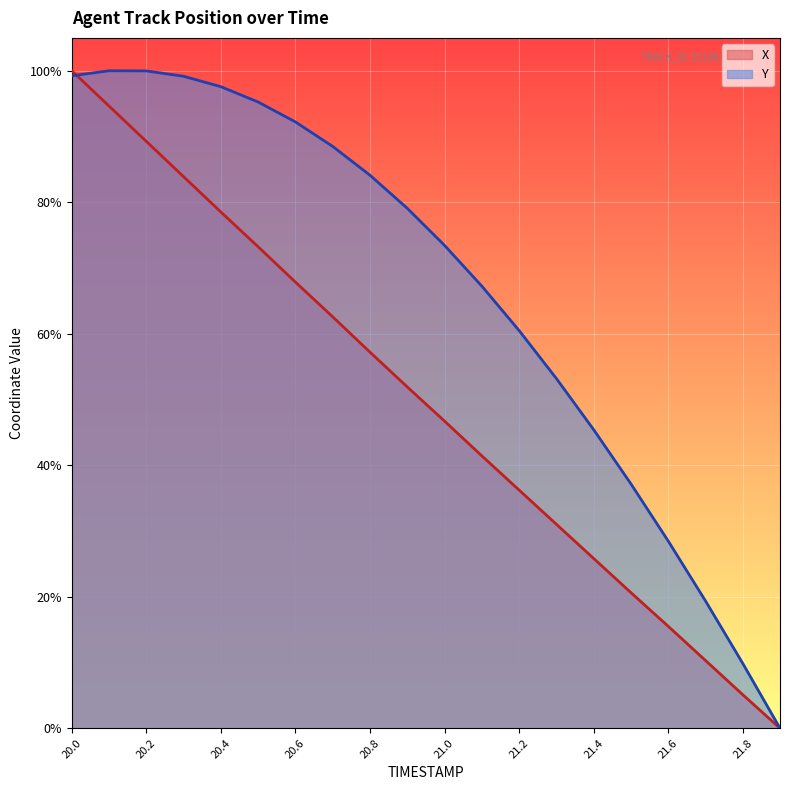

How many lines are shown in the chart?

2